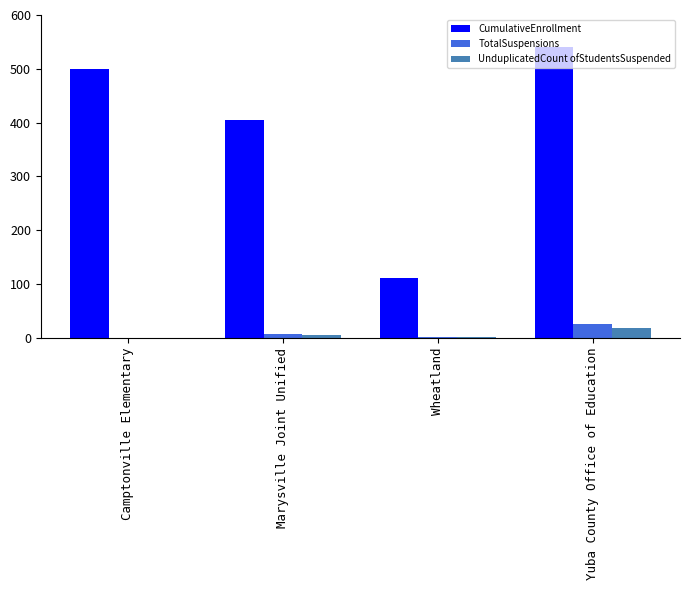

Which series changed the most between Camptonville Elementary and Wheatland?

CumulativeEnrollment